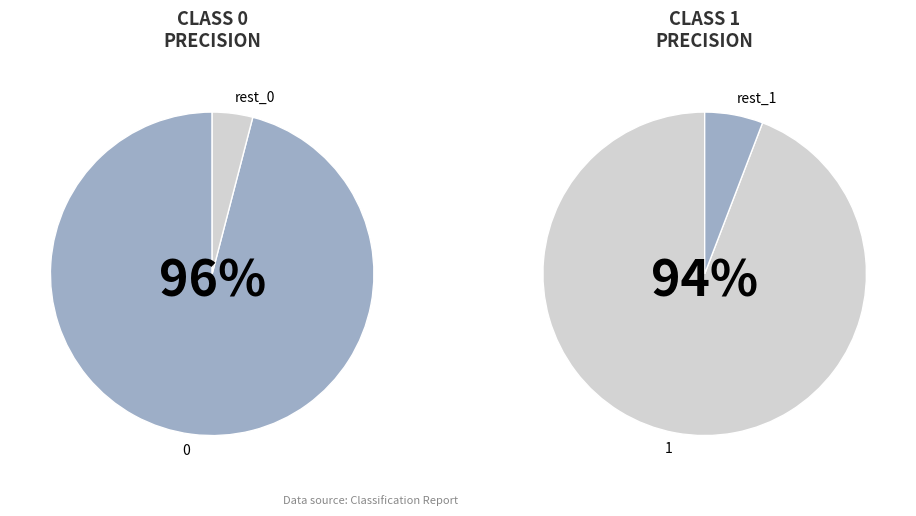

Count the number of slices in the pie.

2